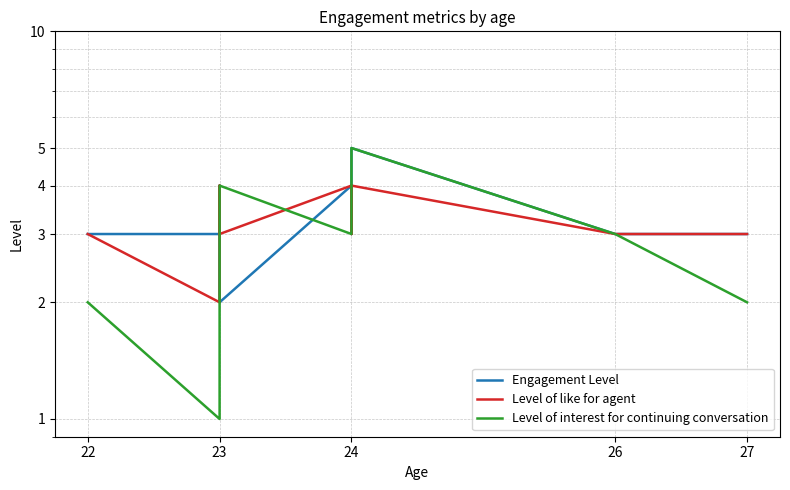

At how many categories does at least one series exceed 3?

4